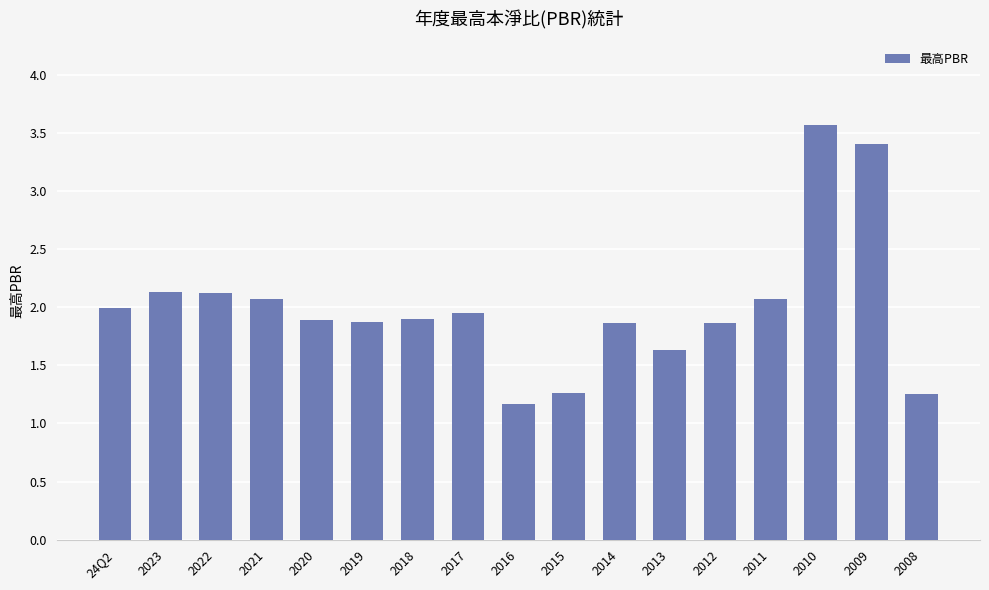

What is the value of the 1st bar from the left?

2.0